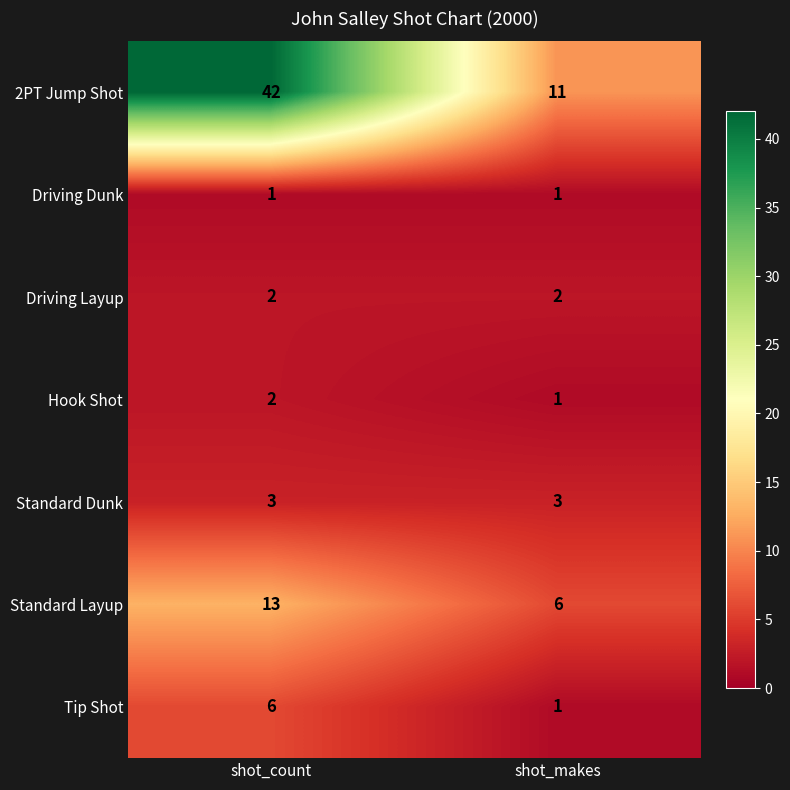

Count the number of categories in the chart.

2